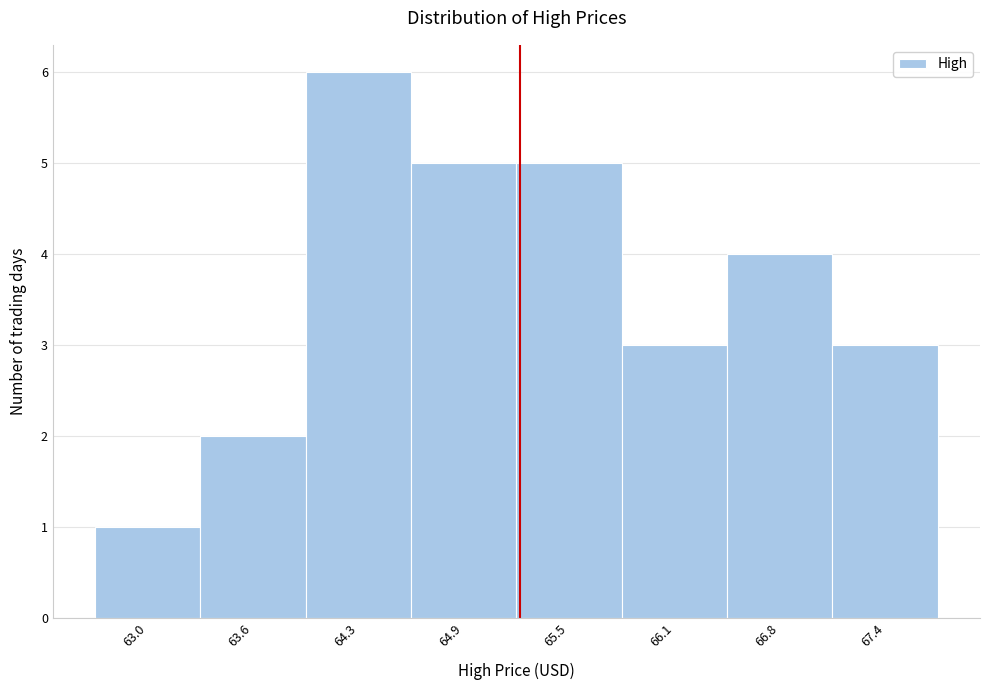

Reading left to right, extract all data points from this chart.

1	2	6	5	5	3	4	3